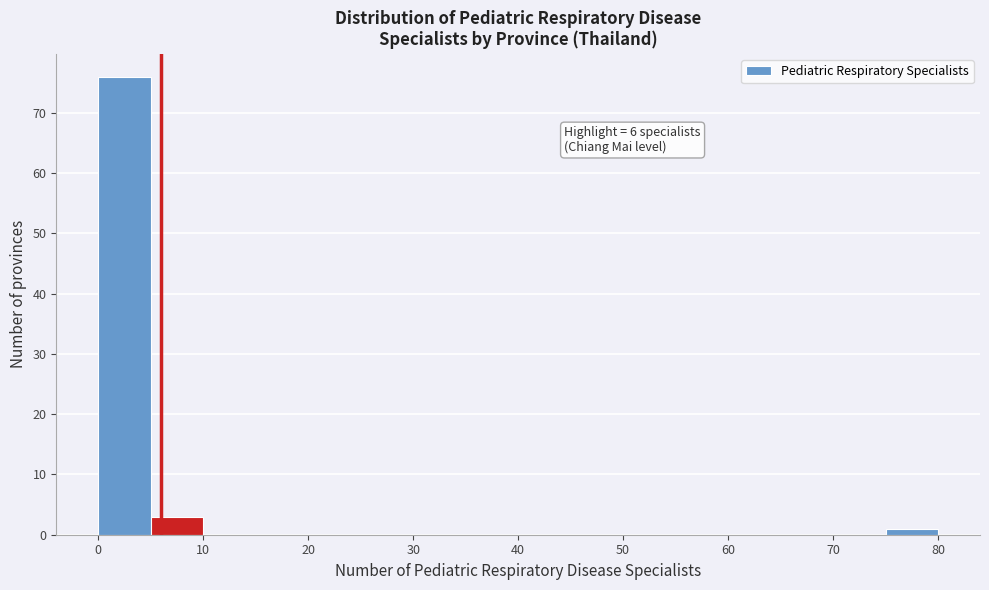

Over which range of the x-axis is the bar tallest?

0 to 5